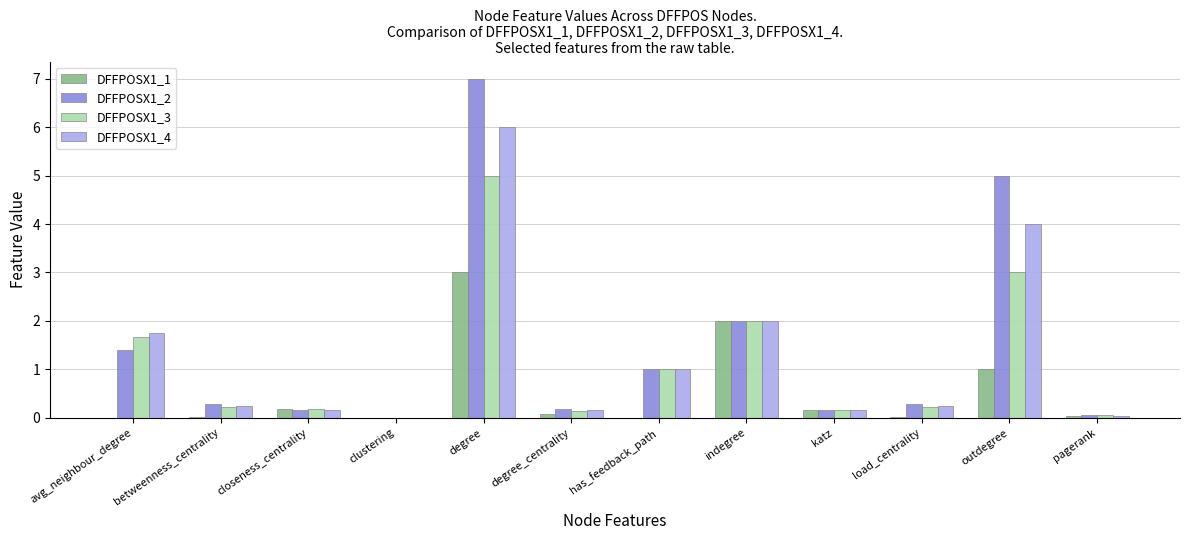

What is the sum of the DFFPOSX1_2 values at degree and outdegree?

12.0